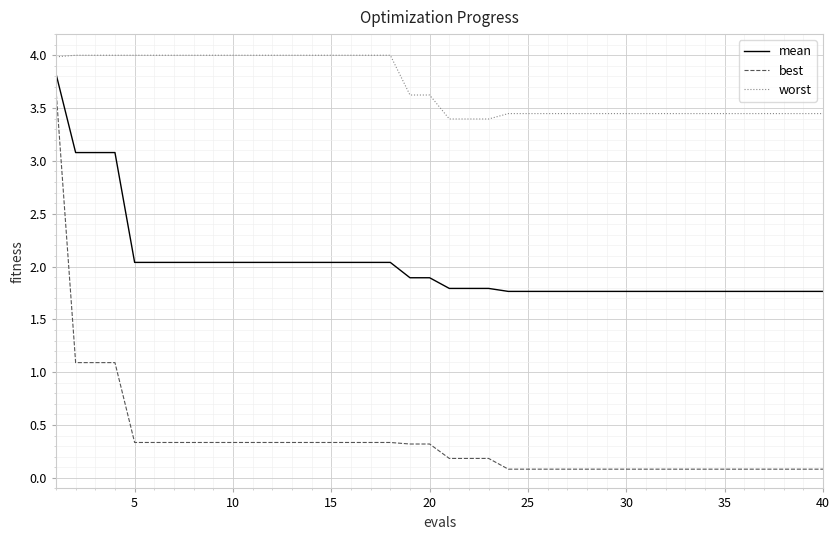

Does the chart display data point markers on the line(s)?

No